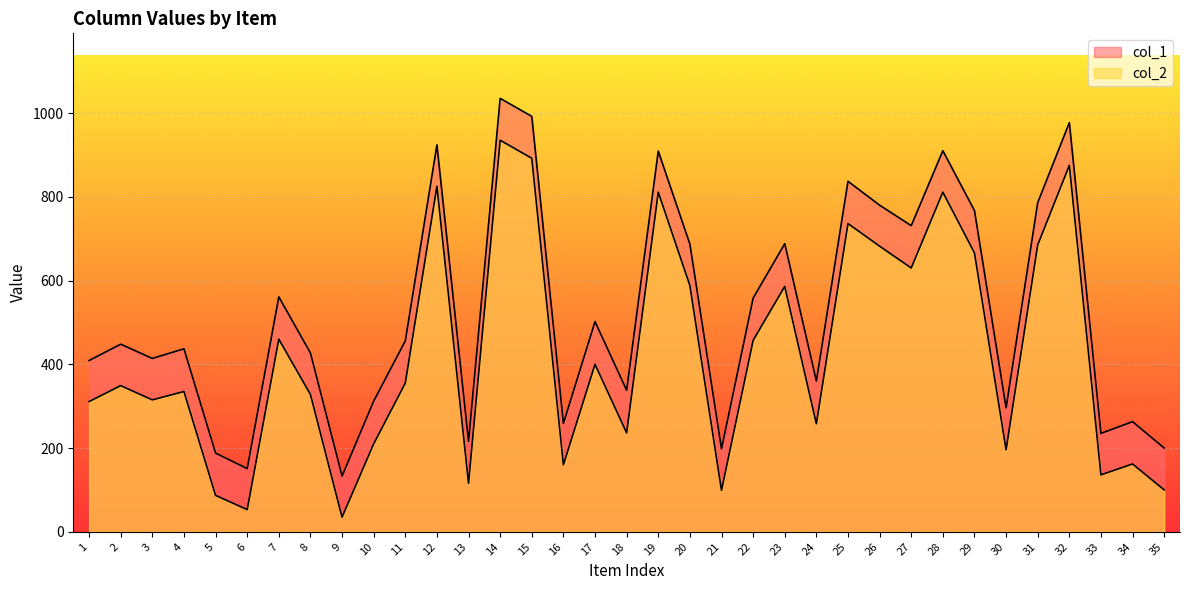

True or false: col_2 and col_1 cross at least once.

False